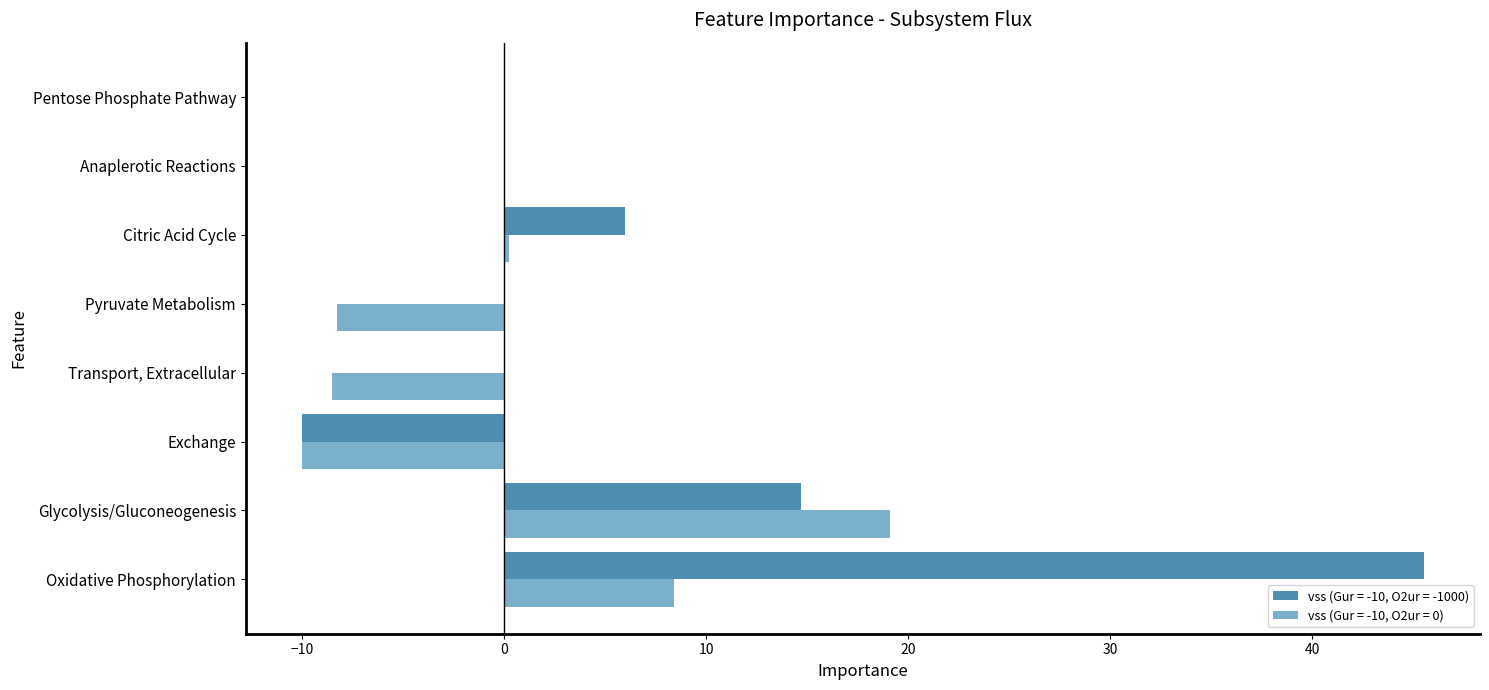

Read the vss (Gur = -10, O2ur = 0) value at Exchange.

-10.0